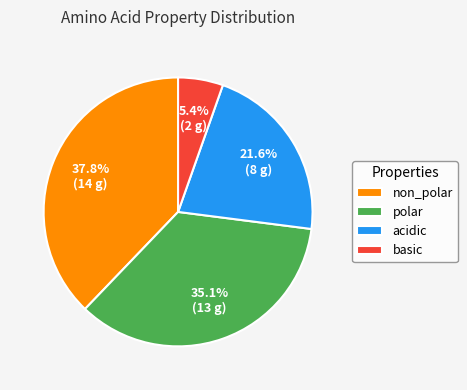

What is the total percentage of non_polar and polar?

73.0%